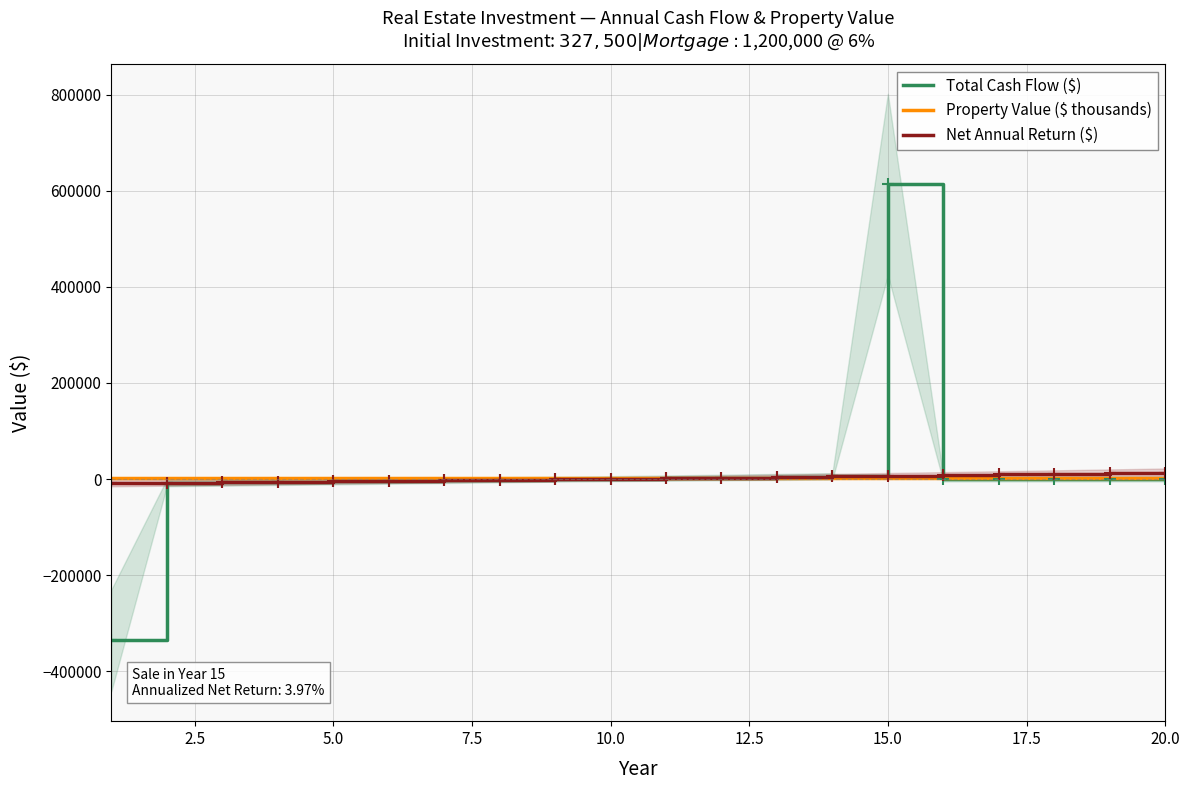

What is the sum of all Total Cash Flow ($) values?

259487.6